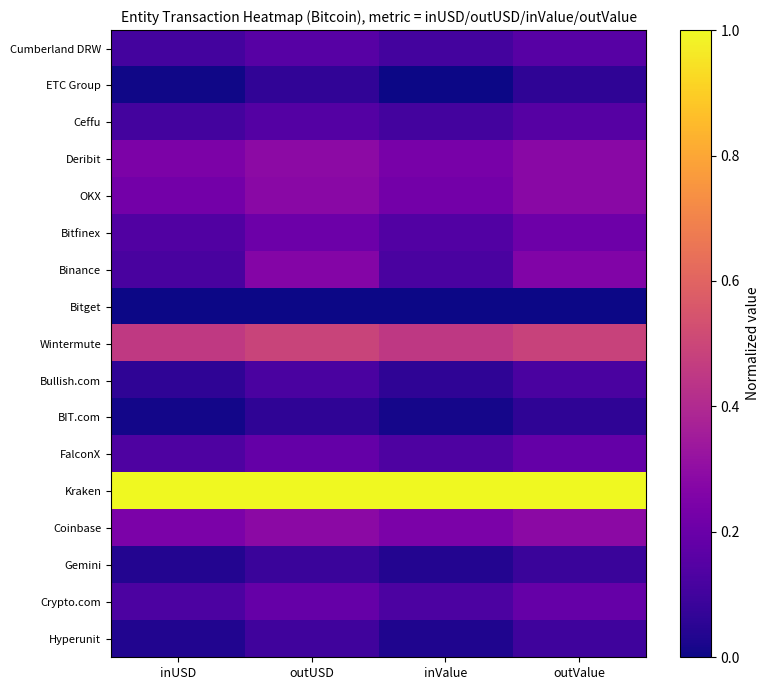

At how many categories does at least one series exceed 0?

4